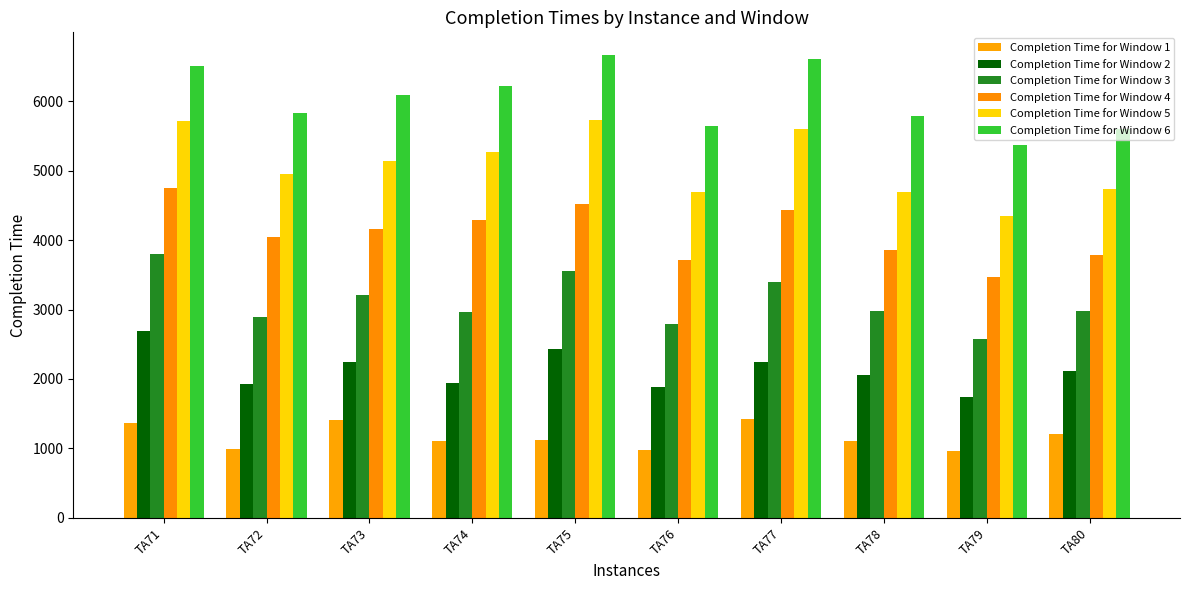

Count the number of categories in the chart.

10